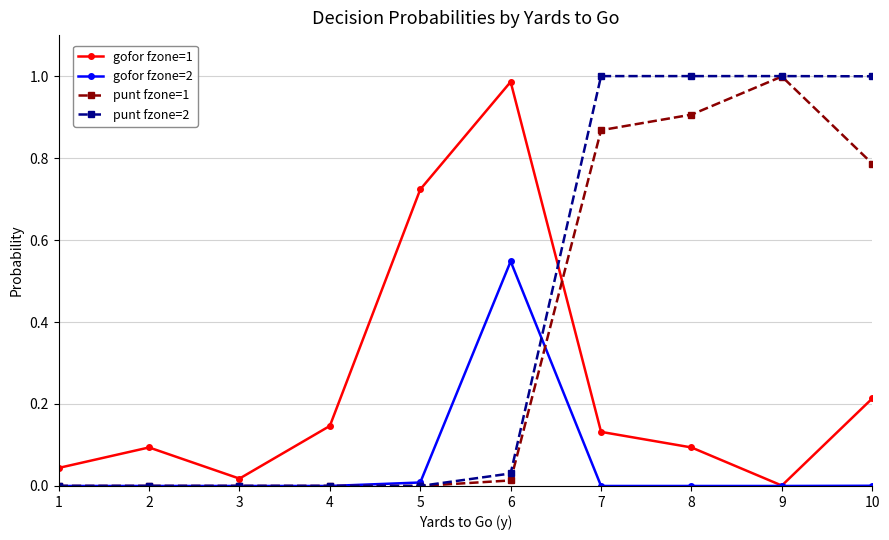

Is it true that gofor fzone=2 equals -0.2 at 2?

False